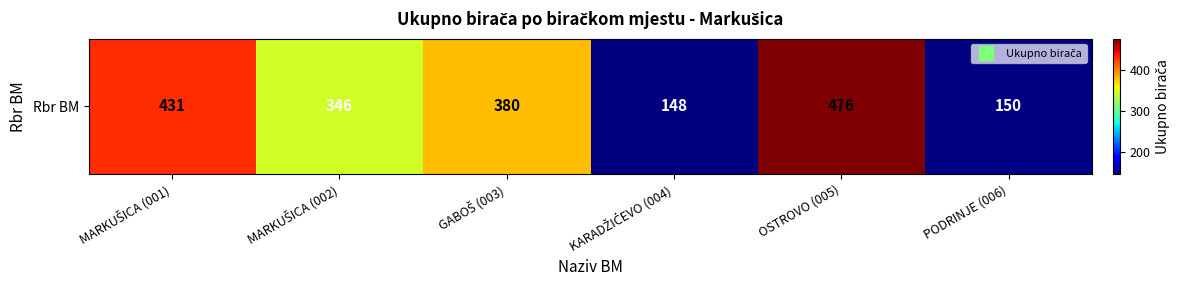

Which label corresponds to the largest value in the chart?

OSTROVO (005)